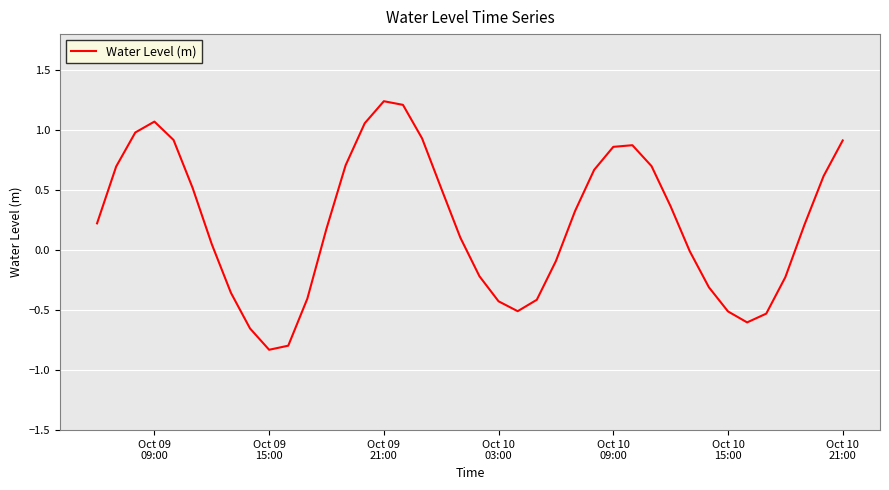

Count the number of categories in the chart.

40